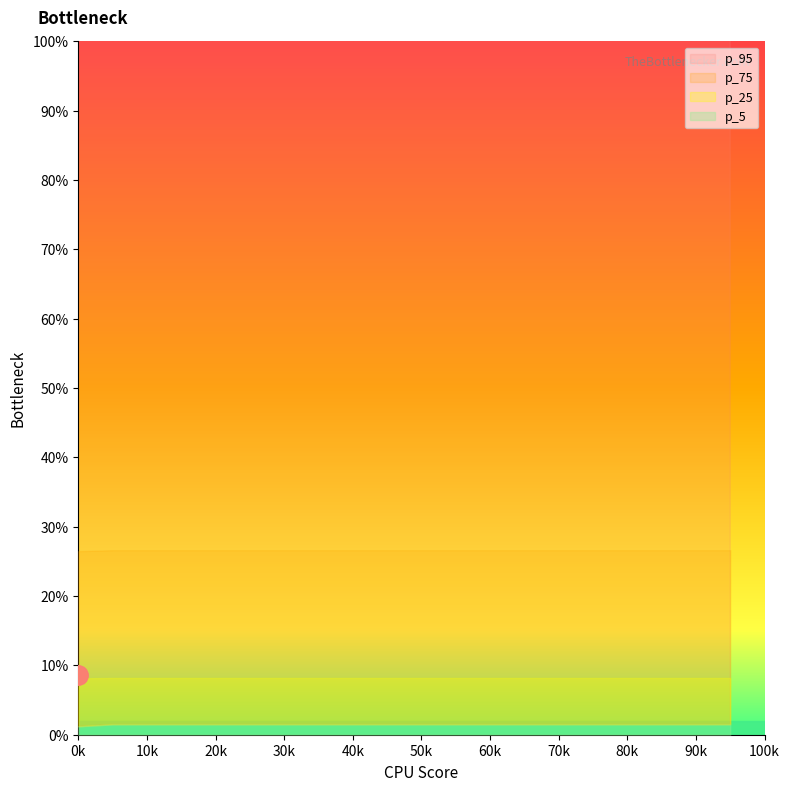

Which series has the largest range (max minus min)?

p_95